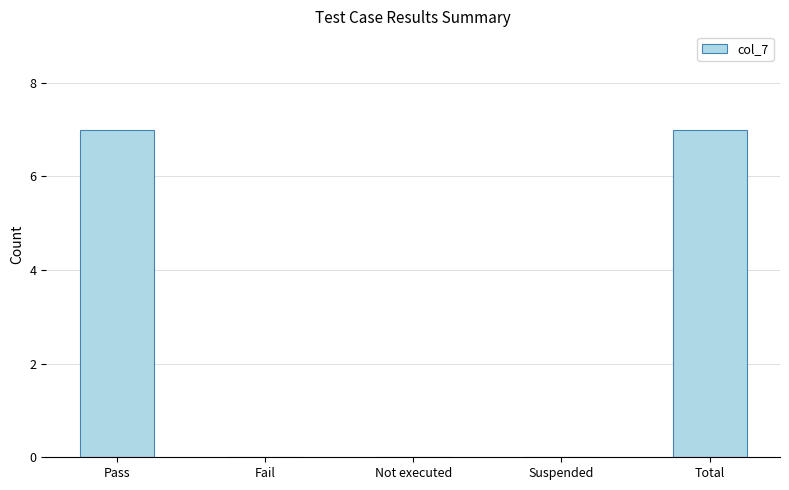

Are the bars horizontal?

No